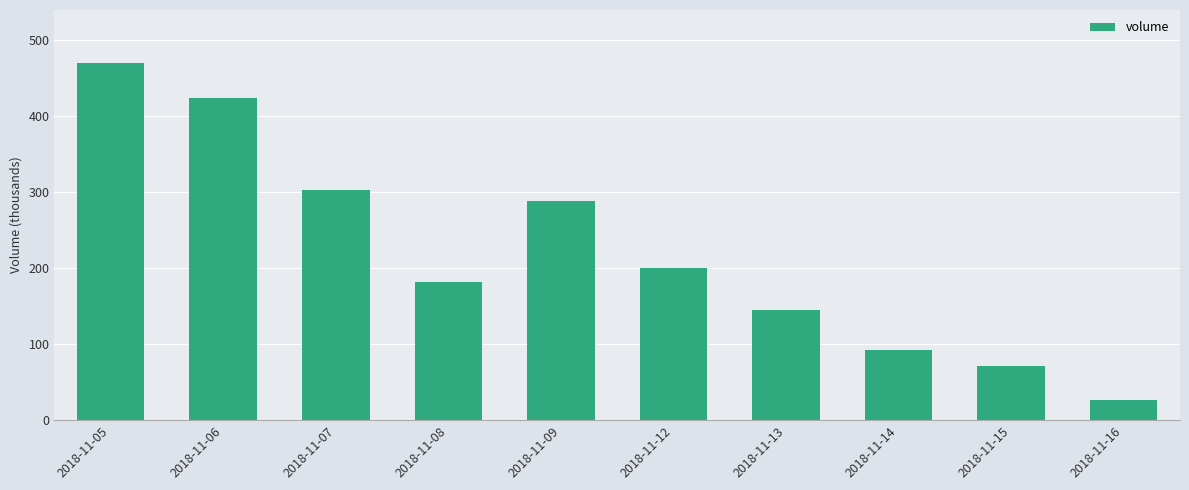

Reading left to right, transcribe all the data shown in this chart.

468.7	423.1	302.5	181.9	287.4	200.4	144.9	91.9	70.8	27.0